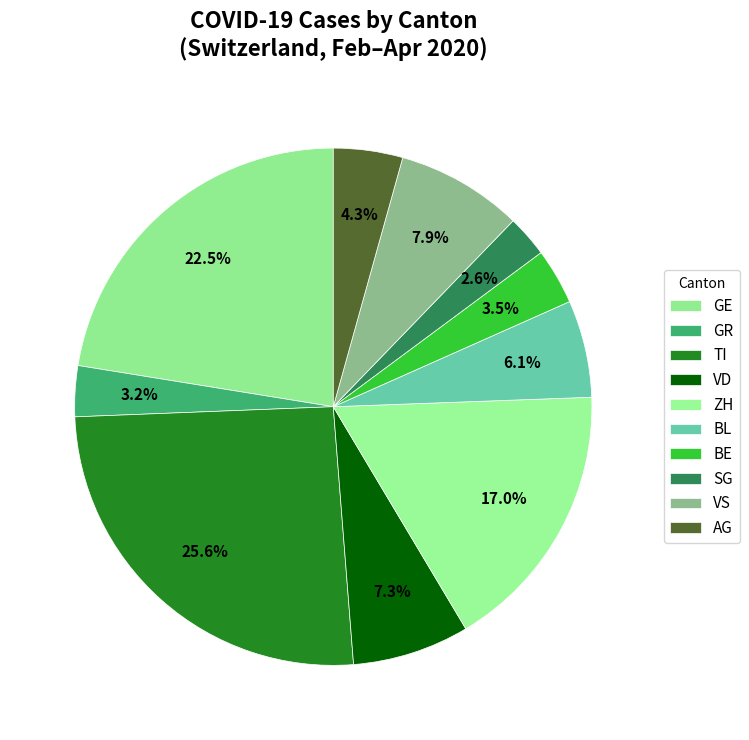

Is there any slice that represents more than half of the pie?

No